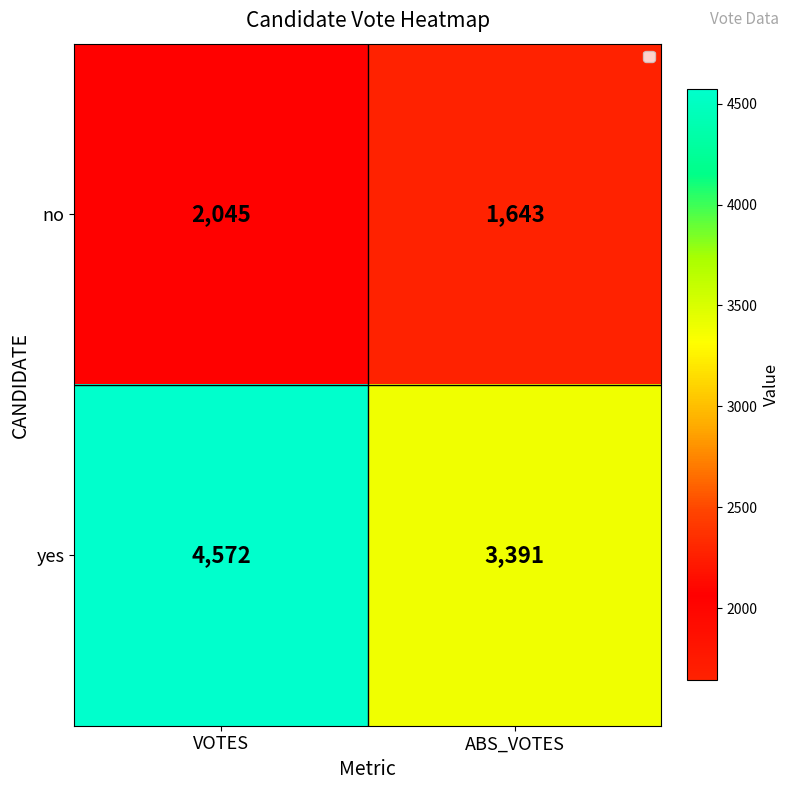

At how many categories does at least one series exceed 4406?

1